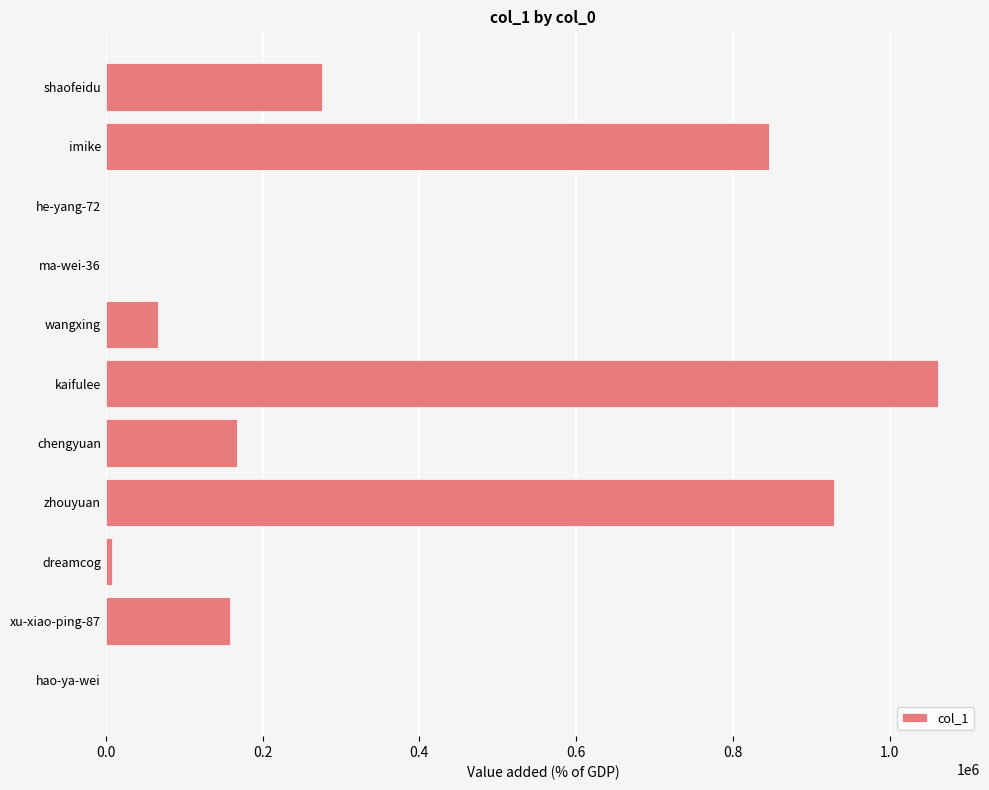

Is it true that the value at xu-xiao-ping-87 is 158323?

True